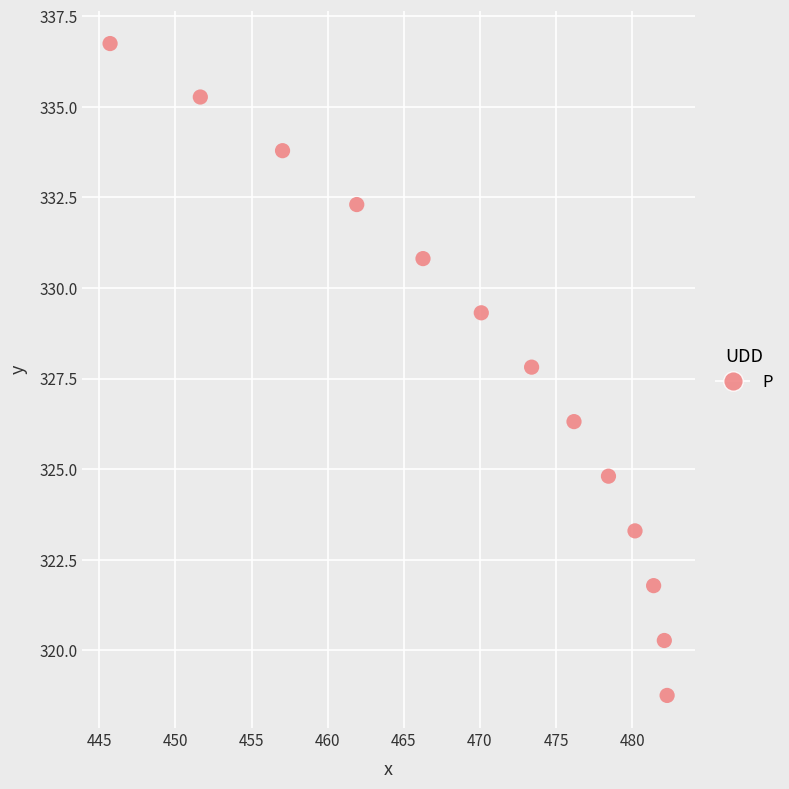

What is the range of Y values (max minus min)?

18.0